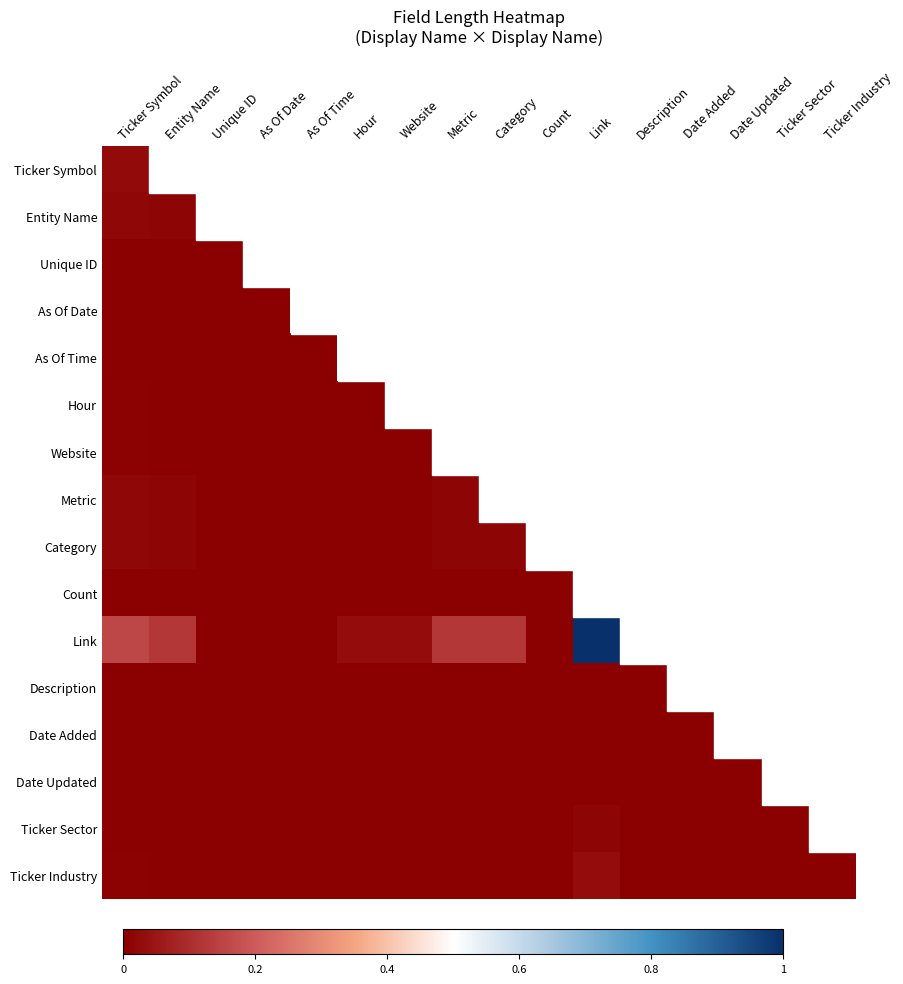

At how many categories does at least one series exceed 0?

9